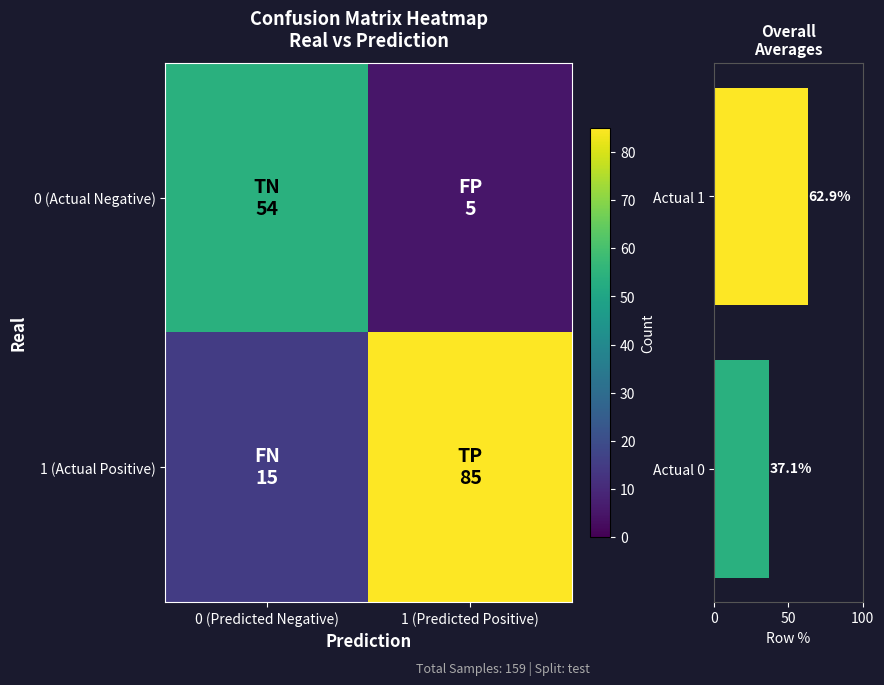

What is the greatest value displayed?

85.0